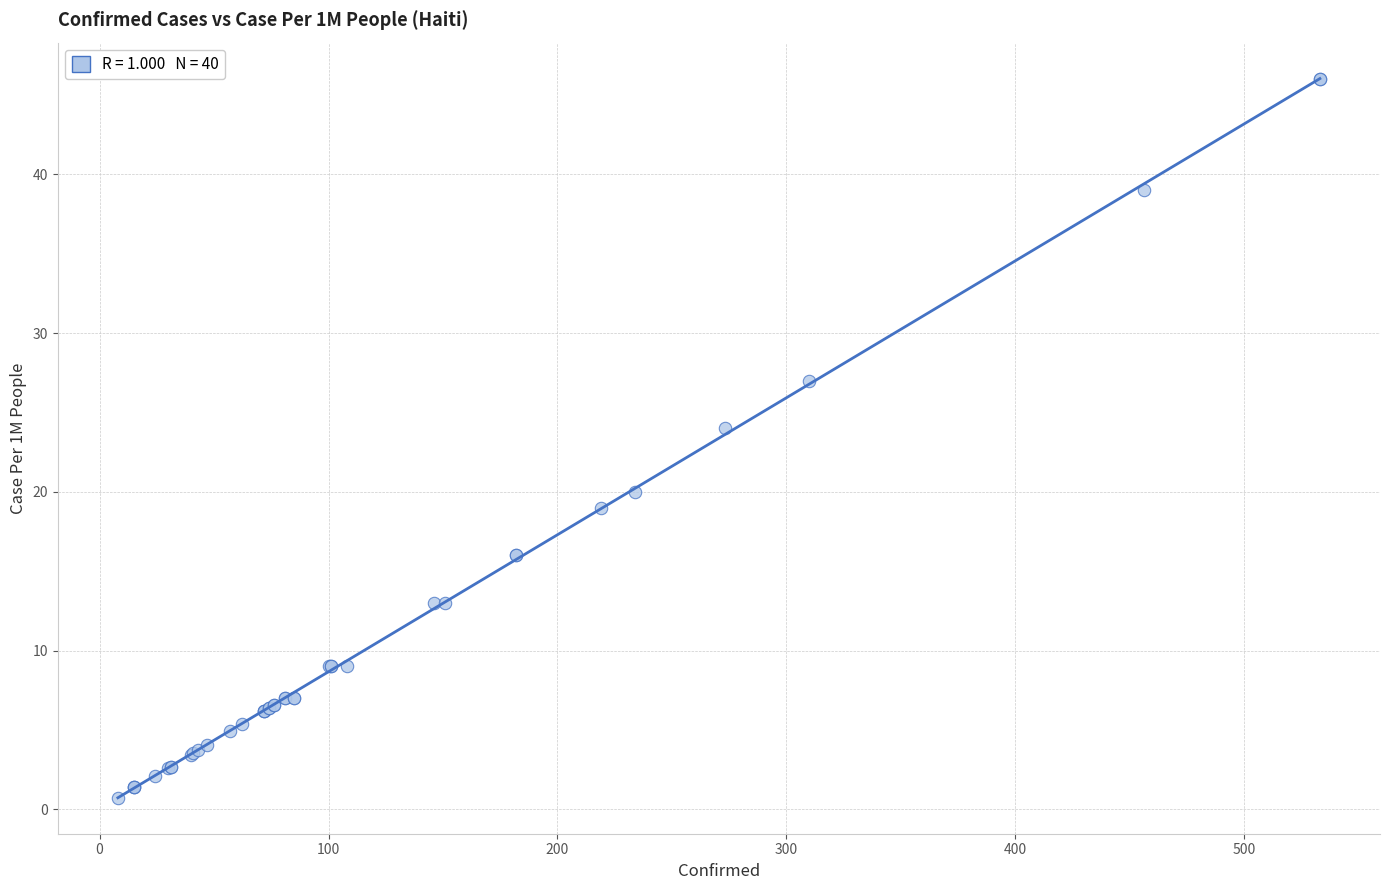

What Y value in the scatter plot is closest to 23?

24.0